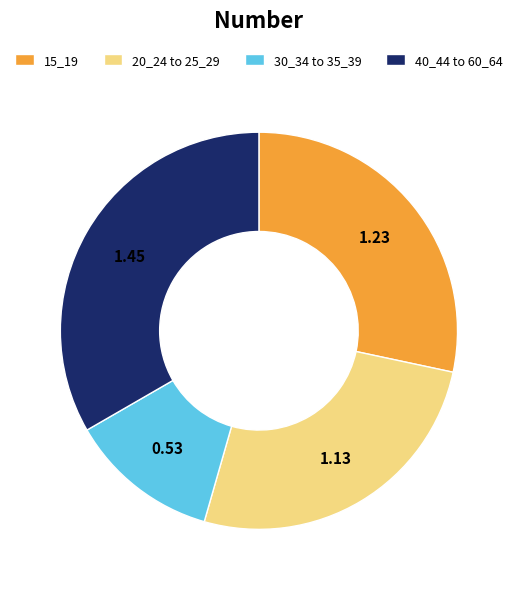

Between 40_44 to 60_64 and 20_24 to 25_29, which is larger?

40_44 to 60_64